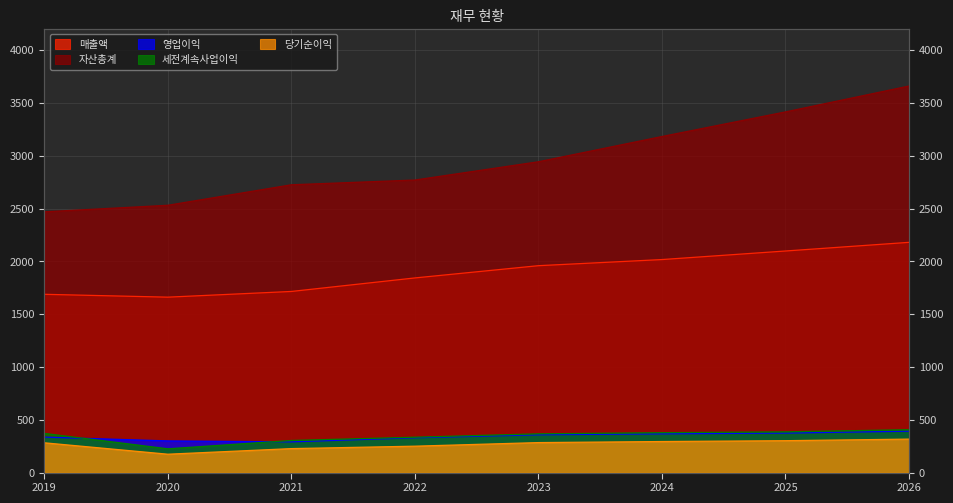

Reading left to right, what are all the values shown in this chart?

매출액: 1688	1661	1715	1843	1959	2017	2098	2180
자산총계: 2469	2531	2725	2770	2943	3182	3415	3660
영업이익: 336	300	291	330	358	367	374	392
세전계속사업이익: 371	225	304	335	367	378	386	406
당기순이익: 282	174	227	250	284	294	302	317